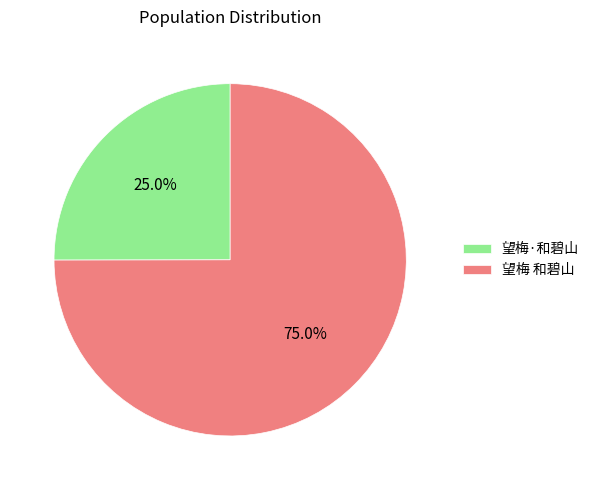

Between 望梅 和碧山 and 望梅·和碧山, which is larger?

望梅 和碧山